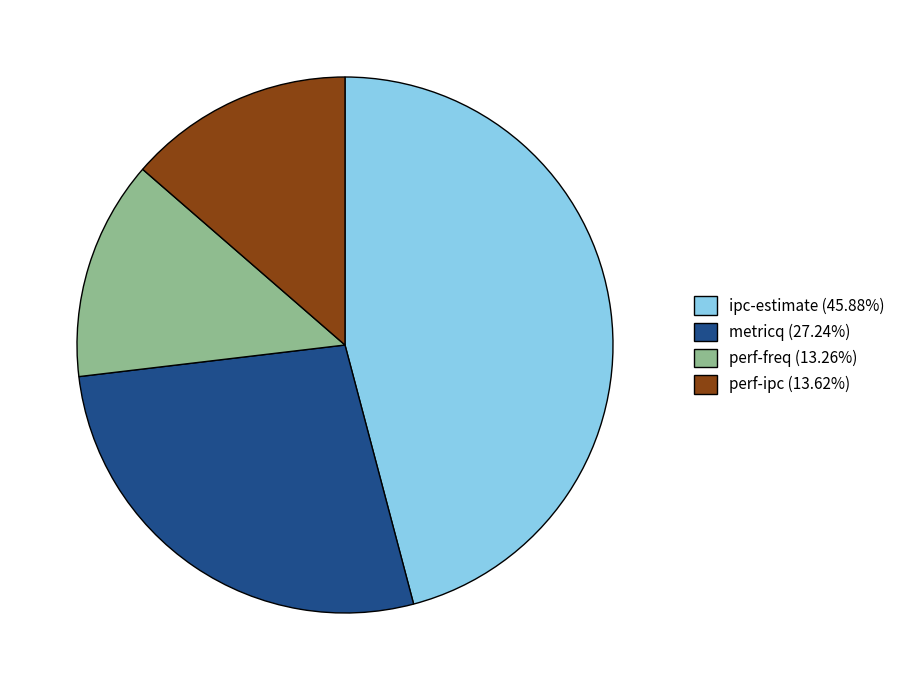

Approximately how many times larger is the value at ipc-estimate (45.88%) compared to perf-ipc (13.62%)?

3.4